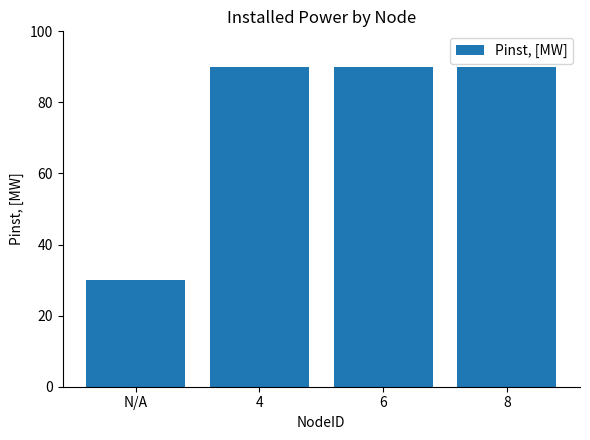

What is the change in value from N/A to 4?

+60